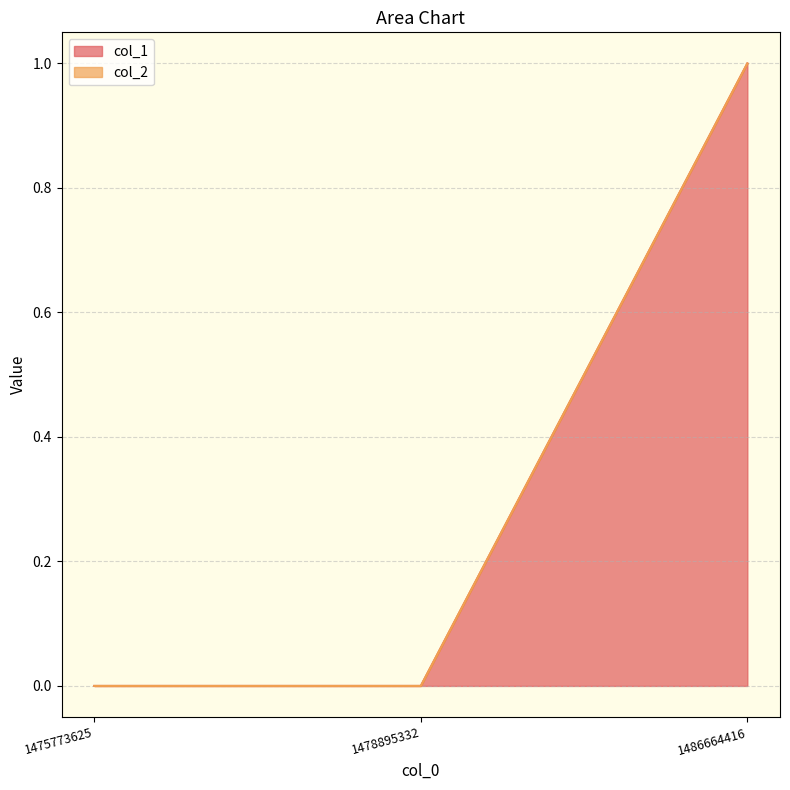

Reading left to right, transcribe all the data shown in this chart.

1475773625=0	1478895332=0	1486664416=1